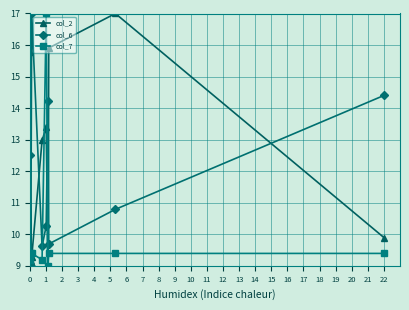

Which series has the largest total across all categories?

col_2